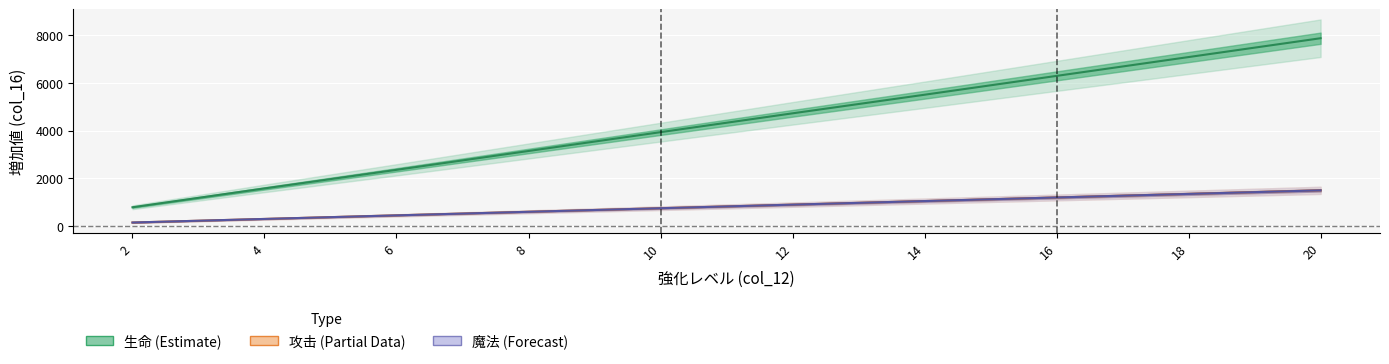

How many values in the 生命 series are below 4730?

5